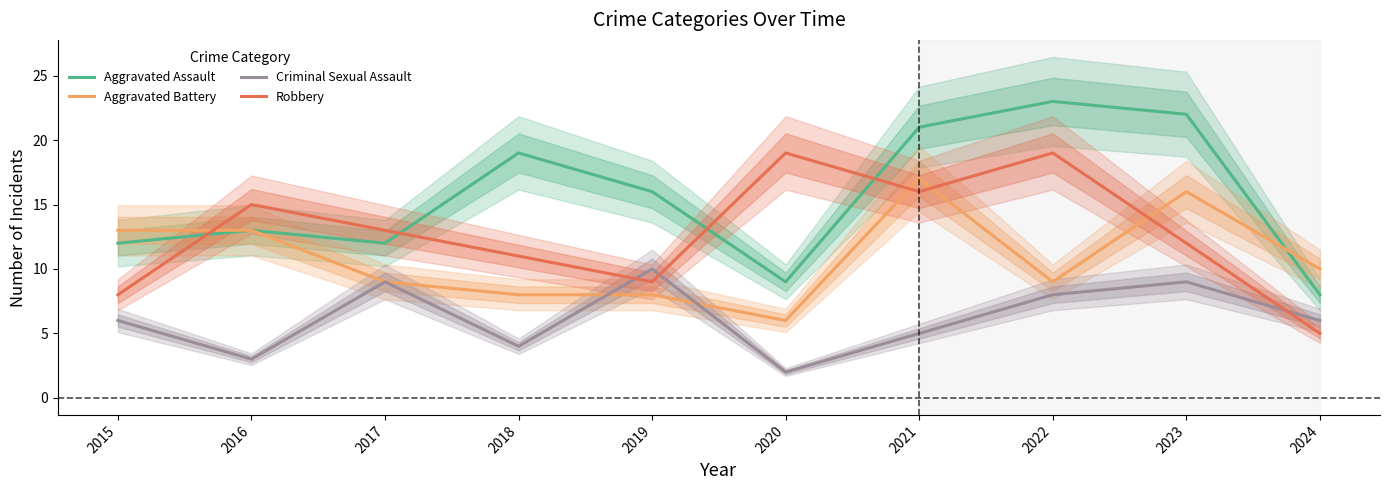

What are all the series names shown in the legend?

Aggravated Assault, Aggravated Battery, Criminal Sexual Assault, Robbery